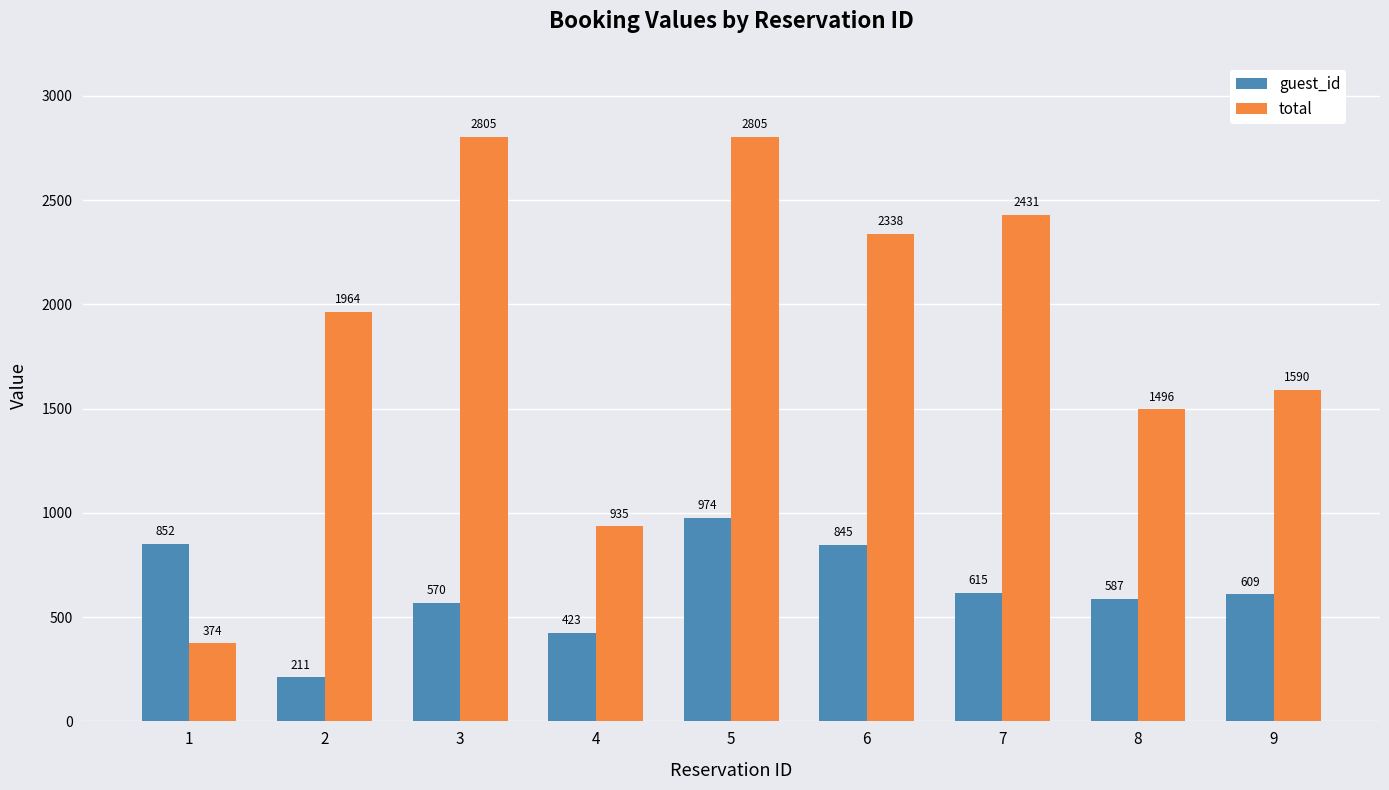

Where does the guest_id series first go above 609?

1